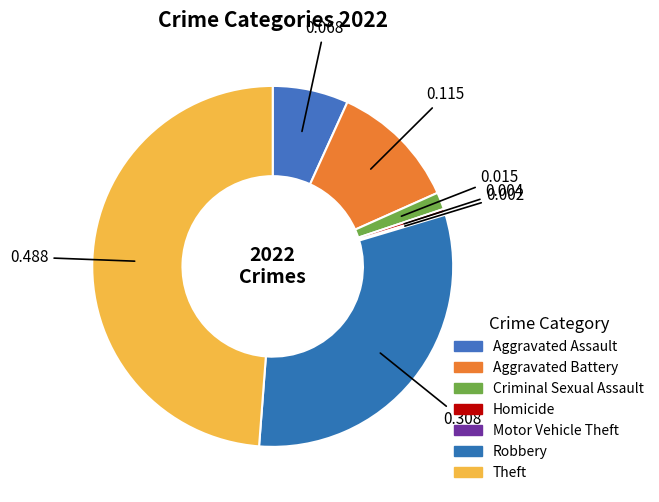

What percentage do Motor Vehicle Theft and Robbery together represent?

31.0%